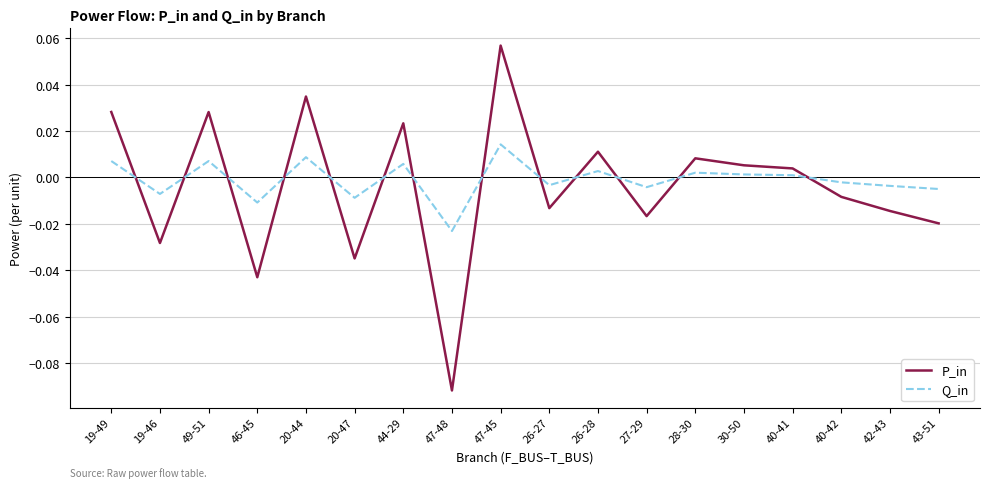

At how many categories does at least one series exceed 0?

9